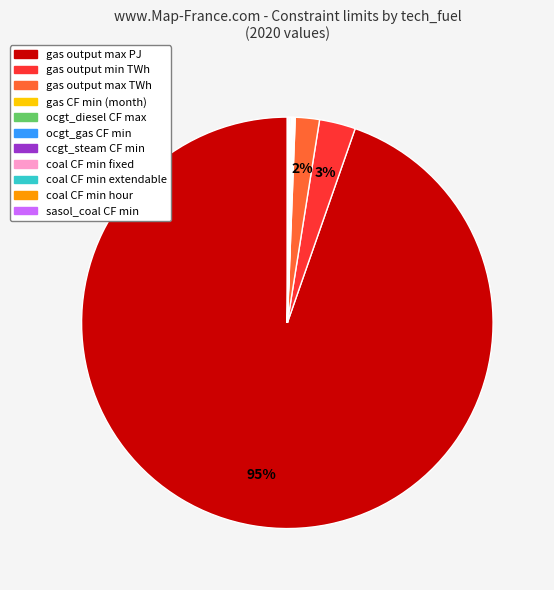

Does any single category account for the majority?

Yes